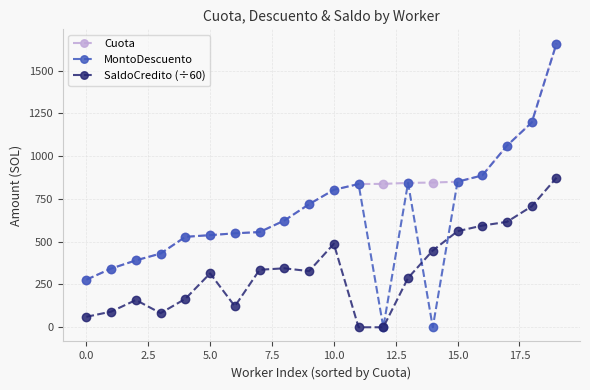

True or false: SaldoCredito (÷60) has more than 1 interior local peaks.

True